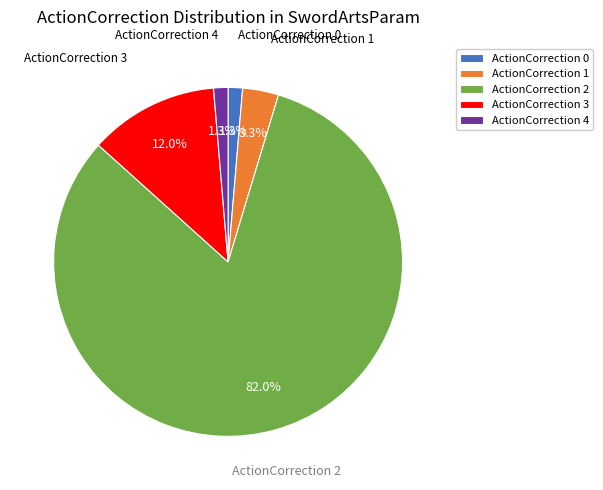

What percentage do ActionCorrection 3 and ActionCorrection 1 together represent?

15.3%